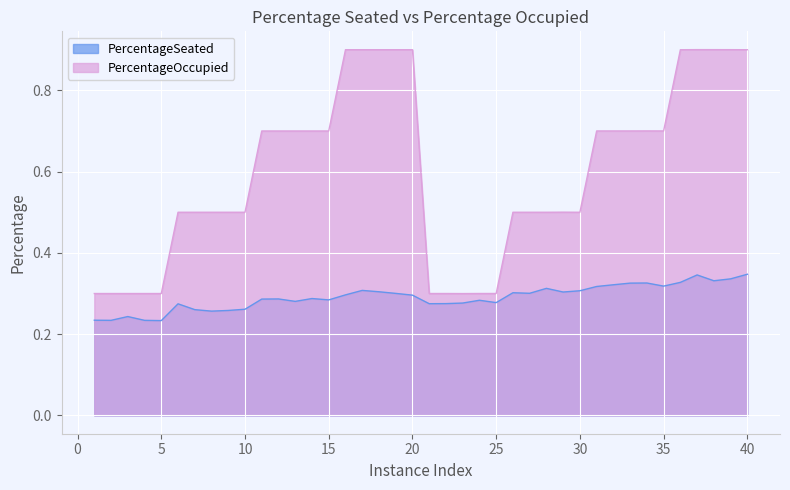

Reading left to right, list all the values displayed in this chart.

PercentageSeated: 0.2	0.2	0.2	0.2	0.2	0.3	0.3	0.3	0.3	0.3	0.3	0.3	0.3	0.3	0.3	0.3	0.3	0.3	0.3	0.3	0.3	0.3	0.3	0.3	0.3	0.3	0.3	0.3	0.3	0.3	0.3	0.3	0.3	0.3	0.3	0.3	0.3	0.3	0.3	0.3
PercentageOccupied: 0.3	0.3	0.3	0.3	0.3	0.5	0.5	0.5	0.5	0.5	0.7	0.7	0.7	0.7	0.7	0.9	0.9	0.9	0.9	0.9	0.3	0.3	0.3	0.3	0.3	0.5	0.5	0.5	0.5	0.5	0.7	0.7	0.7	0.7	0.7	0.9	0.9	0.9	0.9	0.9